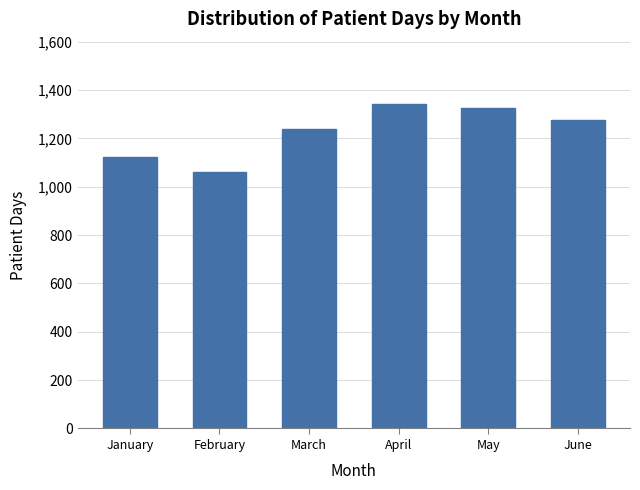

The chart shows a value of 410 at February. True or false?

False